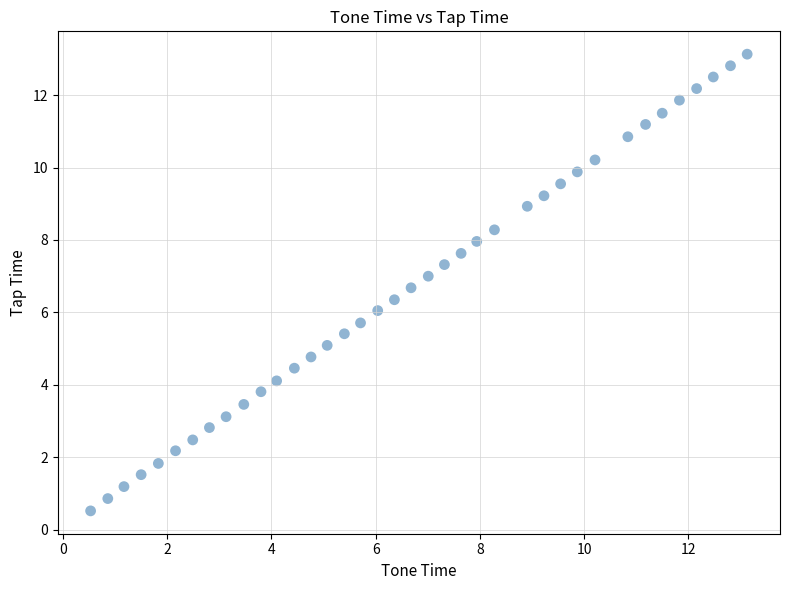

What is the range of Y values (max minus min)?

12.6